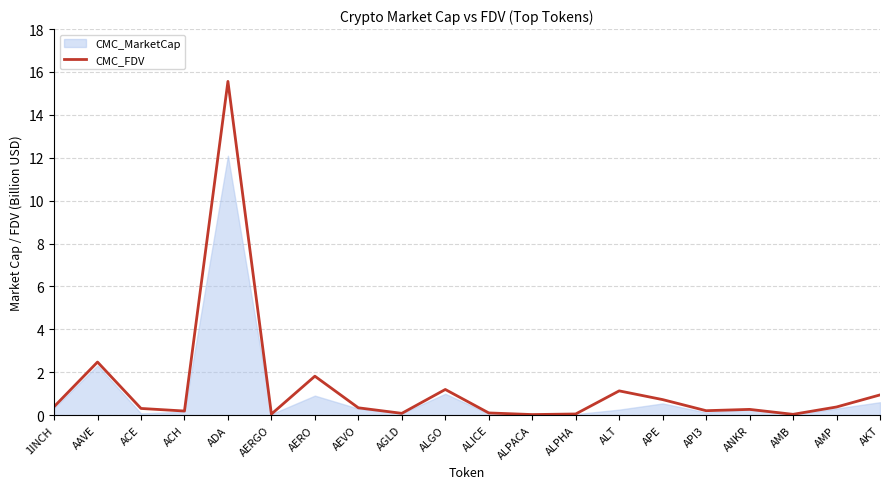

What is the greatest value displayed?

15.6